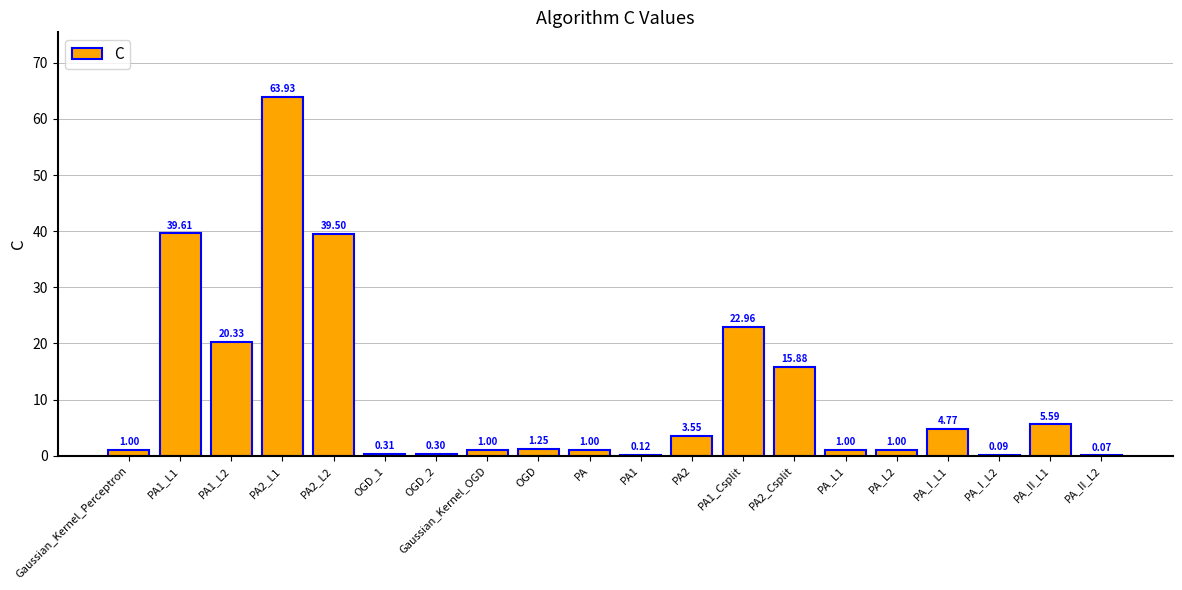

What is the maximum value shown in the chart?

63.9